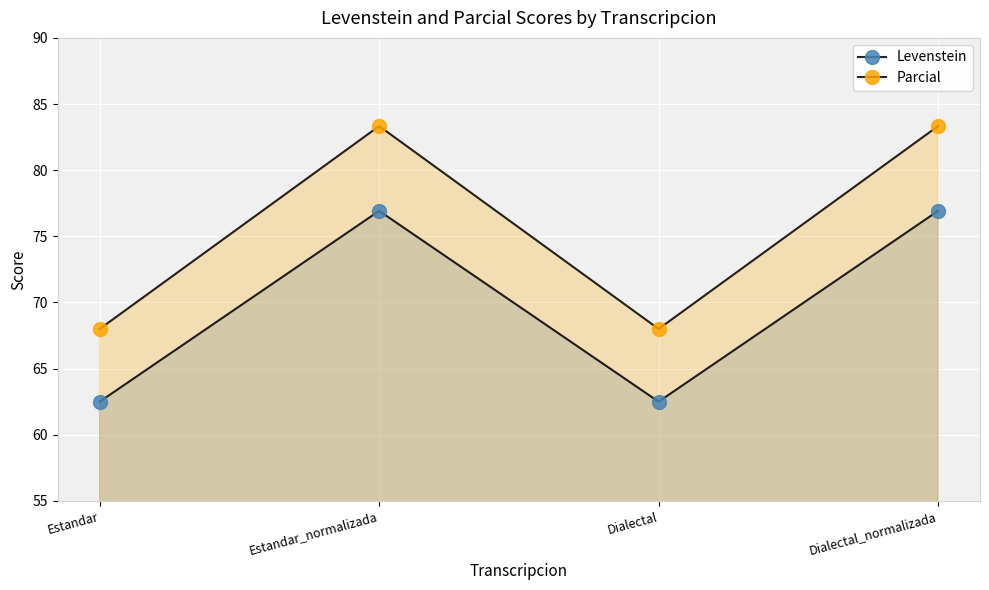

What is the difference between the second highest and second lowest values in the Levenstein series?

14.4